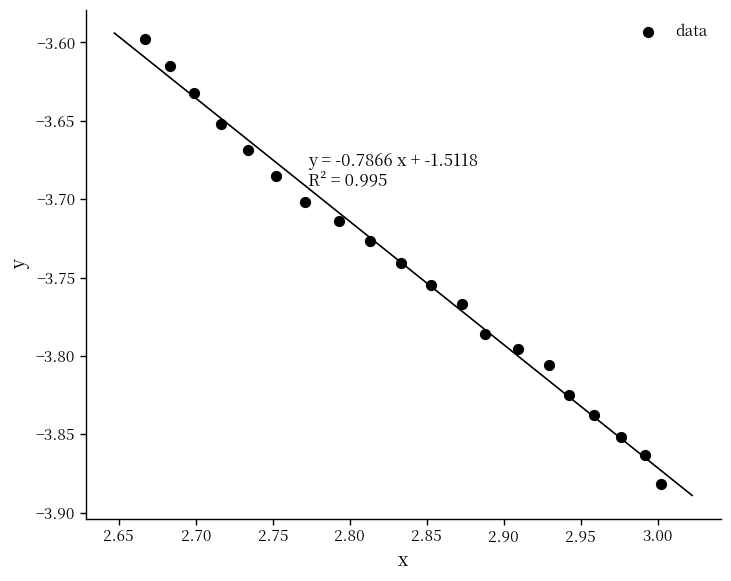

What is the range of Y values (max minus min)?

0.3